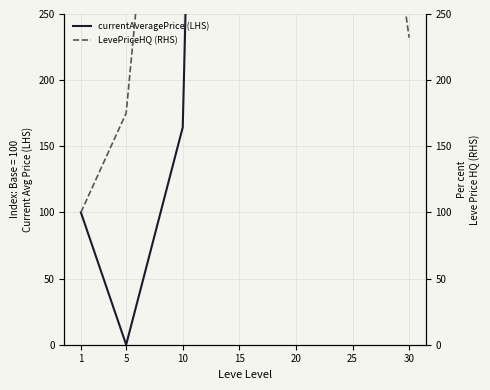

At which category does currentAveragePrice (LHS) reach its first local peak?

15